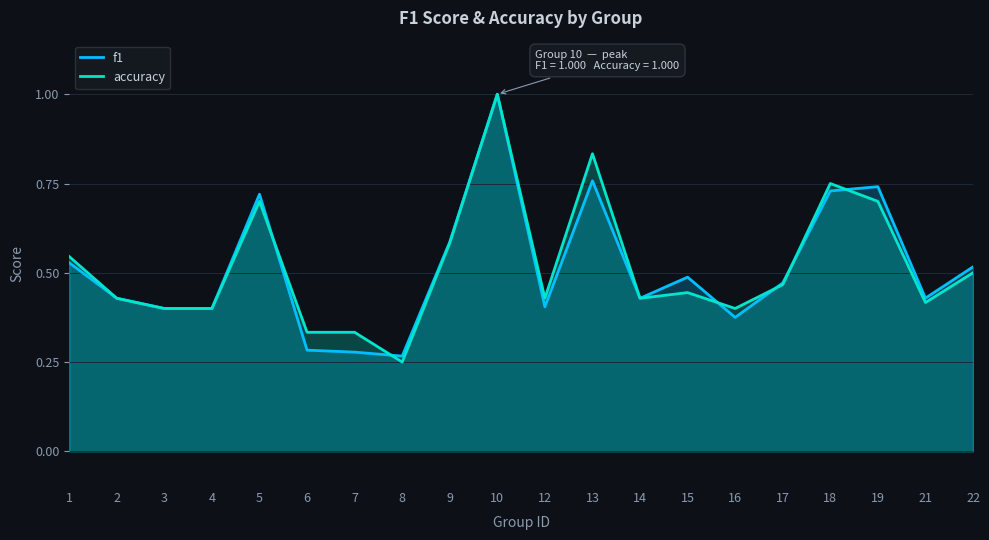

How many intersections are there between accuracy and f1?

6